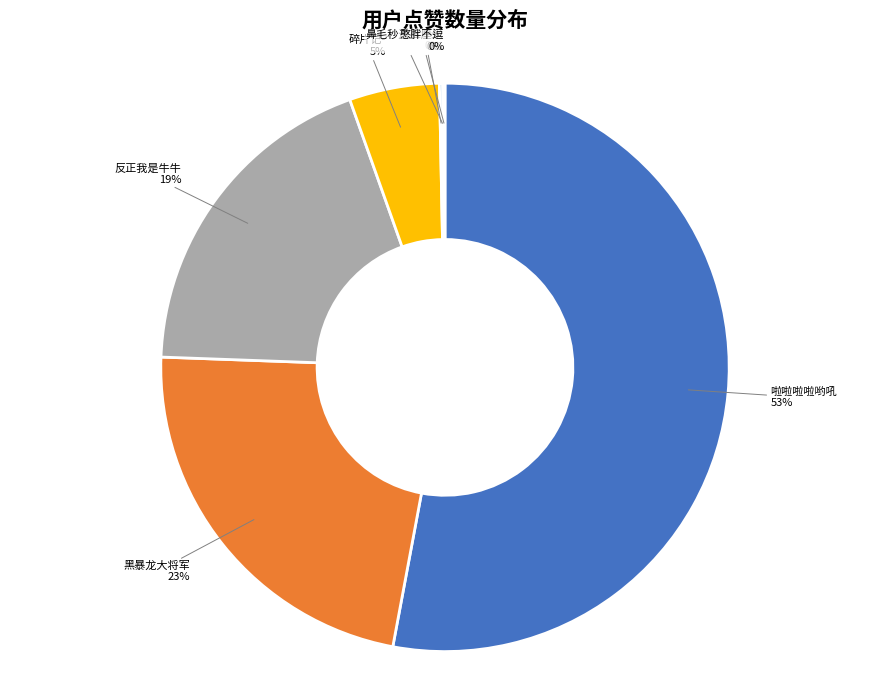

To the nearest percent, what is the difference between the largest and smallest slice percentages?

53%